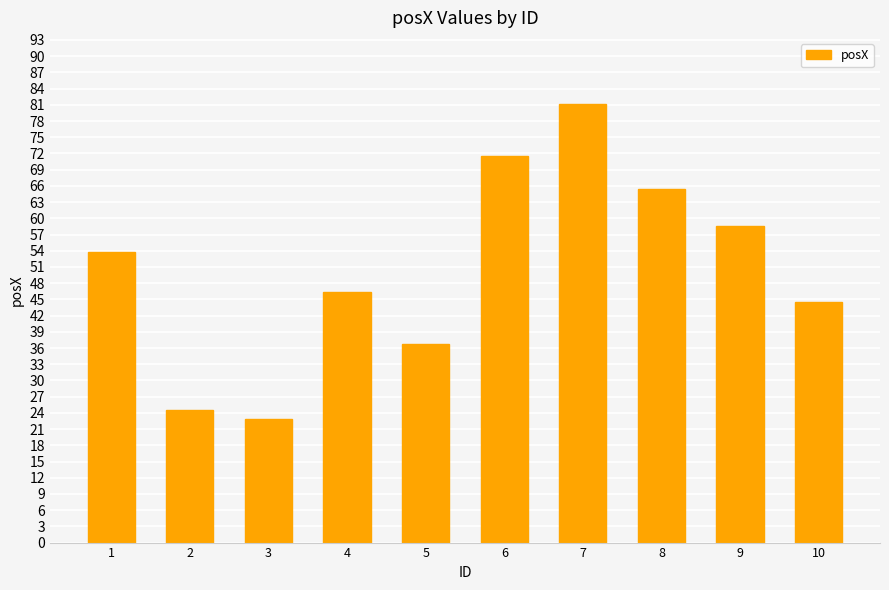

The chart shows a value of 58.5 at 9. True or false?

True